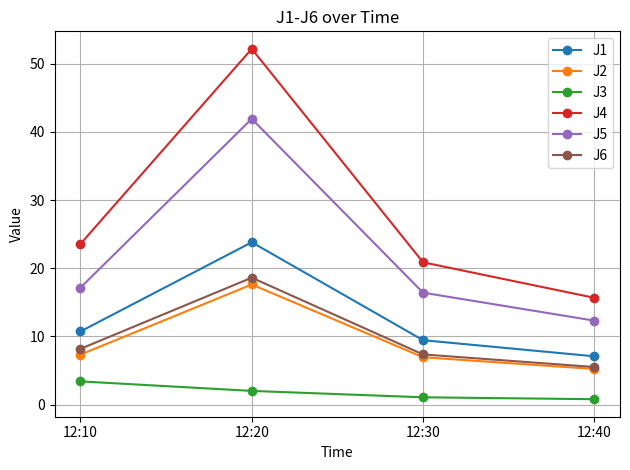

List the labels in order of J4 value, largest first.

12:20, 12:10, 12:30, 12:40